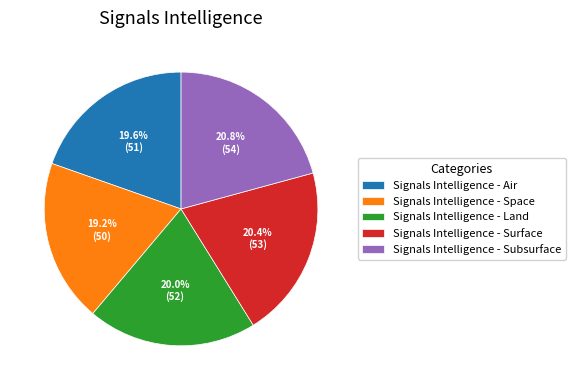

What percentage is the Signals Intelligence - Land slice, to the nearest percent?

20%